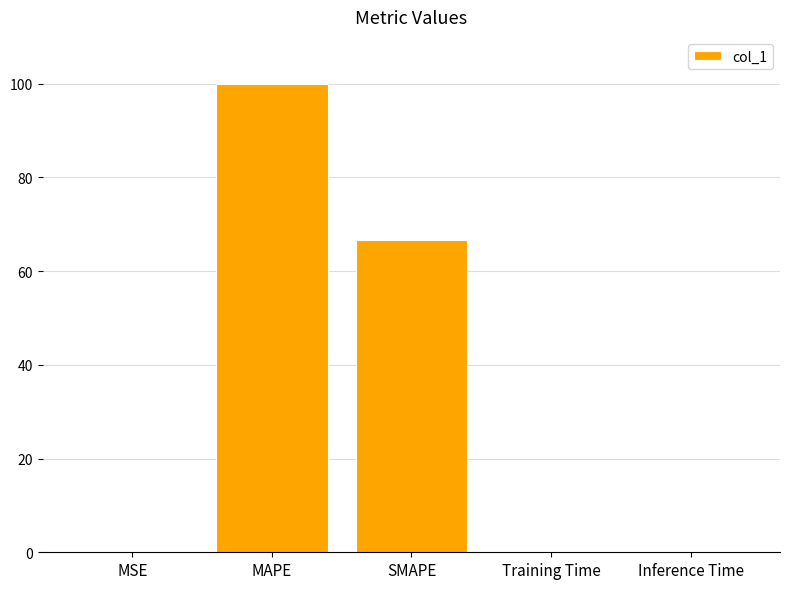

Which has a higher value, SMAPE or Training Time?

SMAPE